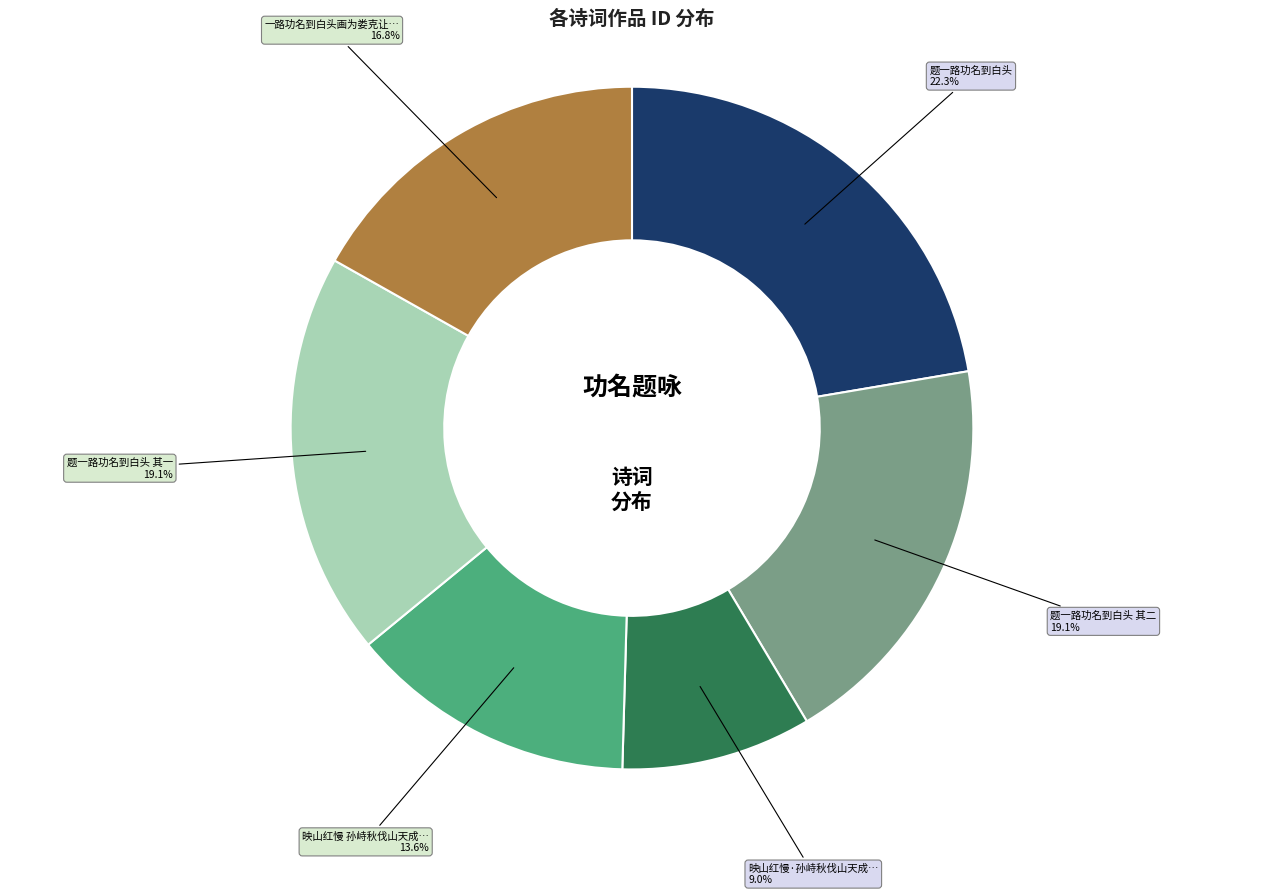

Is there any slice that represents more than half of the pie?

No